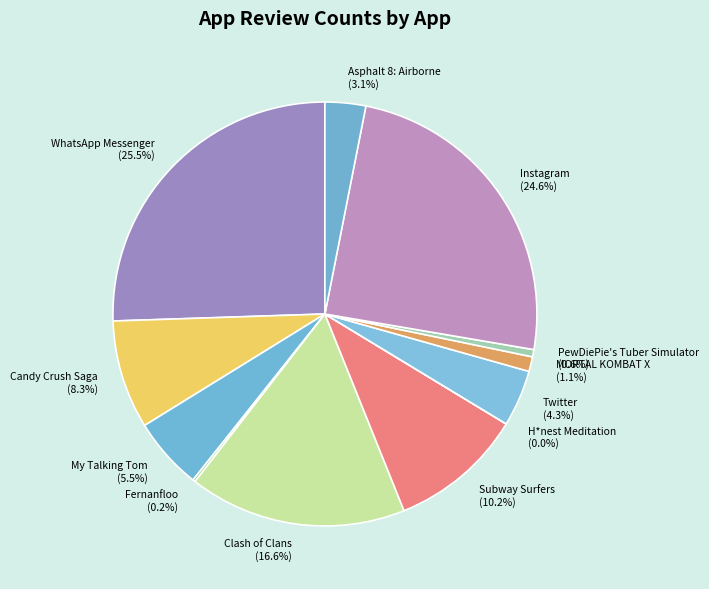

How much of the chart is everything except Twitter?

95.7%